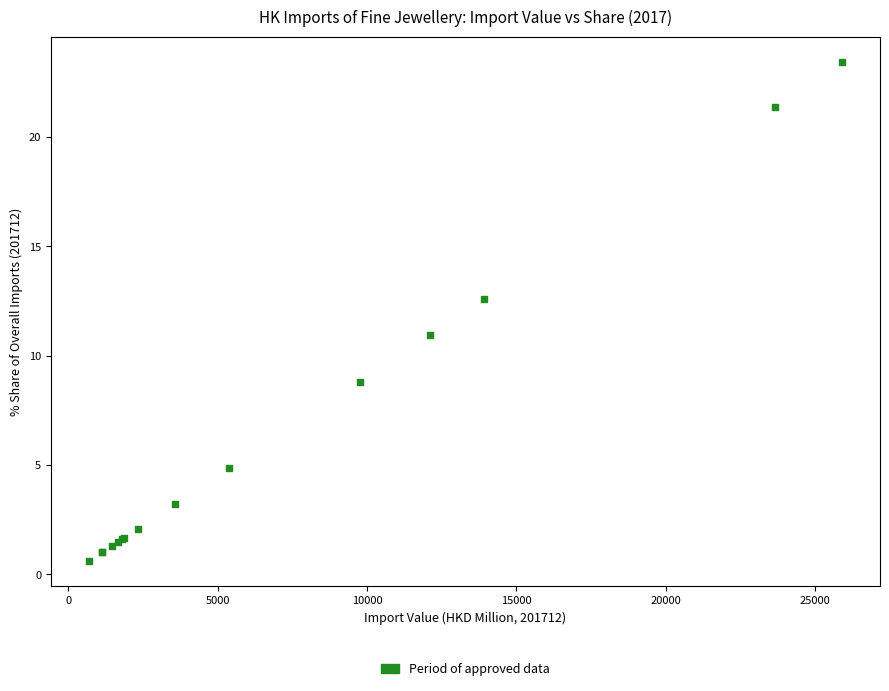

What Y value in the scatter plot is closest to 12?

12.6